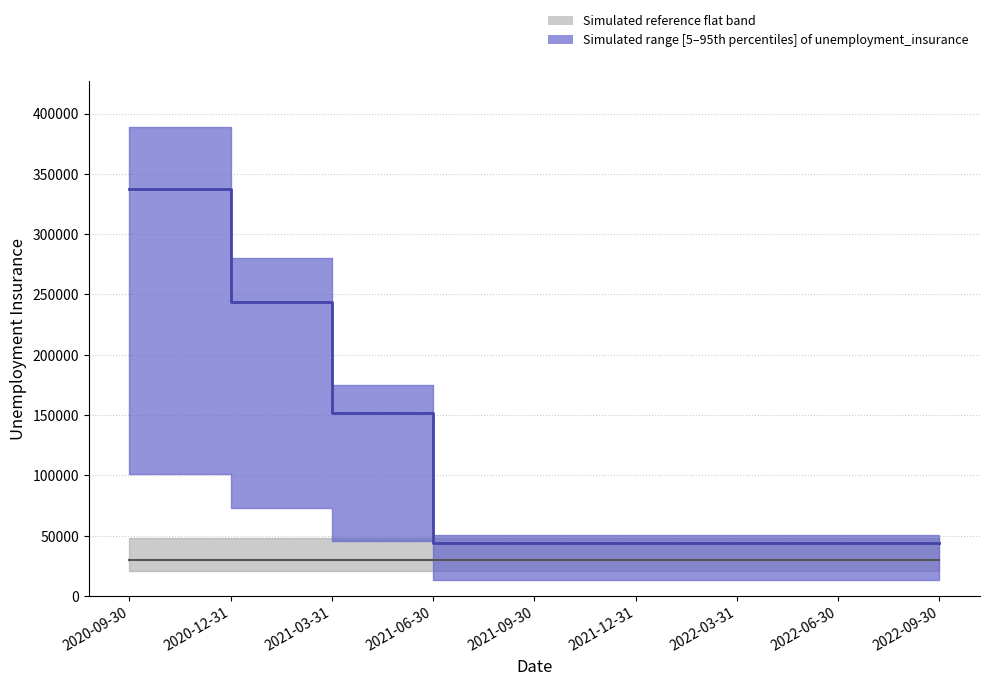

What is the smallest value displayed?

44000